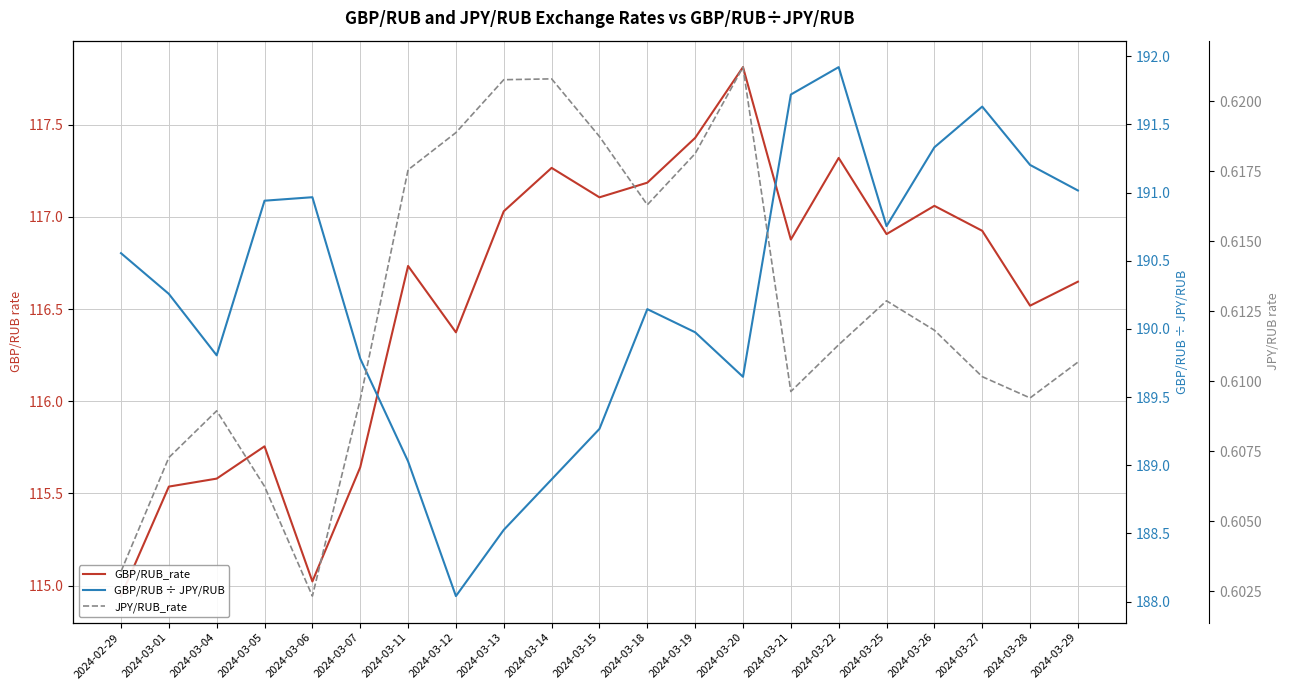

Reading left to right, transcribe all the data shown in this chart.

GBP/RUB_rate: 2024-02-29=114.9	2024-03-01=115.5	2024-03-04=115.6	2024-03-05=115.8	2024-03-06=115.0	2024-03-07=115.6	2024-03-11=116.7	2024-03-12=116.4	2024-03-13=117.0	2024-03-14=117.3	2024-03-15=117.1	2024-03-18=117.2	2024-03-19=117.4	2024-03-20=117.8	2024-03-21=116.9	2024-03-22=117.3	2024-03-25=116.9	2024-03-26=117.1	2024-03-27=116.9	2024-03-28=116.5	2024-03-29=116.6
GBP/RUB ÷ JPY/RUB: 2024-02-29=190.6	2024-03-01=190.3	2024-03-04=189.8	2024-03-05=190.9	2024-03-06=191.0	2024-03-07=189.8	2024-03-11=189.0	2024-03-12=188.0	2024-03-13=188.5	2024-03-14=188.9	2024-03-15=189.3	2024-03-18=190.1	2024-03-19=190.0	2024-03-20=189.6	2024-03-21=191.7	2024-03-22=191.9	2024-03-25=190.8	2024-03-26=191.3	2024-03-27=191.6	2024-03-28=191.2	2024-03-29=191.0
JPY/RUB_rate: 2024-02-29=0.6	2024-03-01=0.6	2024-03-04=0.6	2024-03-05=0.6	2024-03-06=0.6	2024-03-07=0.6	2024-03-11=0.6	2024-03-12=0.6	2024-03-13=0.6	2024-03-14=0.6	2024-03-15=0.6	2024-03-18=0.6	2024-03-19=0.6	2024-03-20=0.6	2024-03-21=0.6	2024-03-22=0.6	2024-03-25=0.6	2024-03-26=0.6	2024-03-27=0.6	2024-03-28=0.6	2024-03-29=0.6